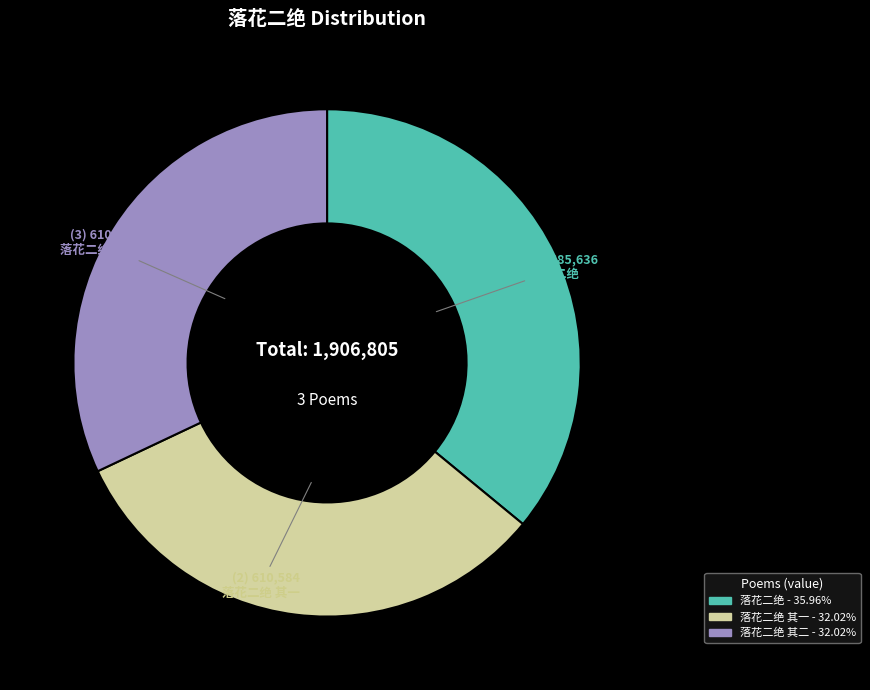

Is there any slice that represents more than half of the pie?

No